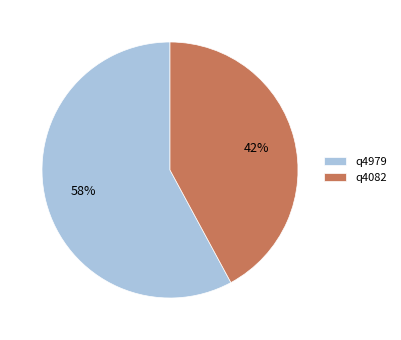

To the nearest percent, what is the combined percentage of q4979 and q4082?

100%